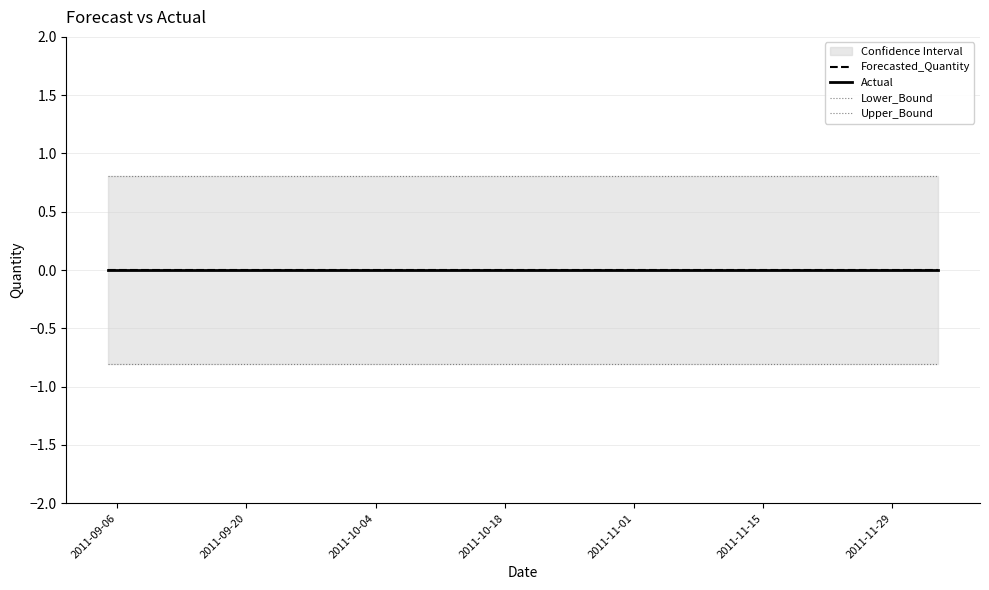

What is the label of the 17th point from the right?

2011-10-04